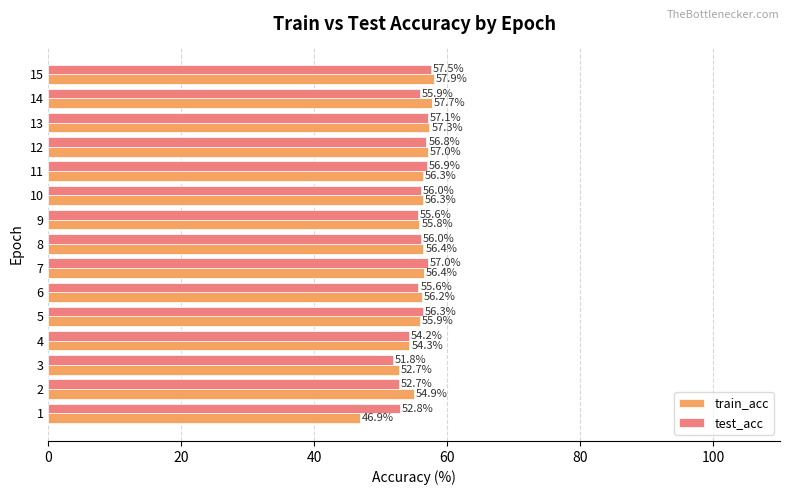

How many data points does each series have?

15